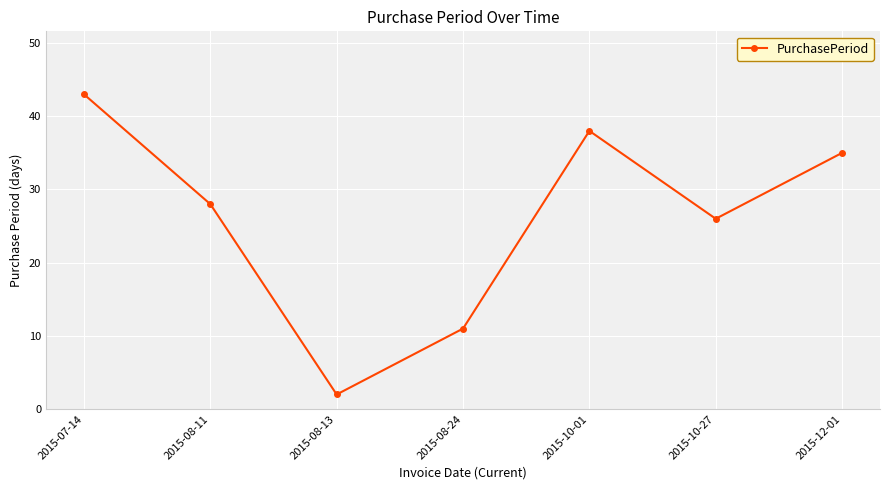

Which label corresponds to the largest value in the chart?

2015-07-14